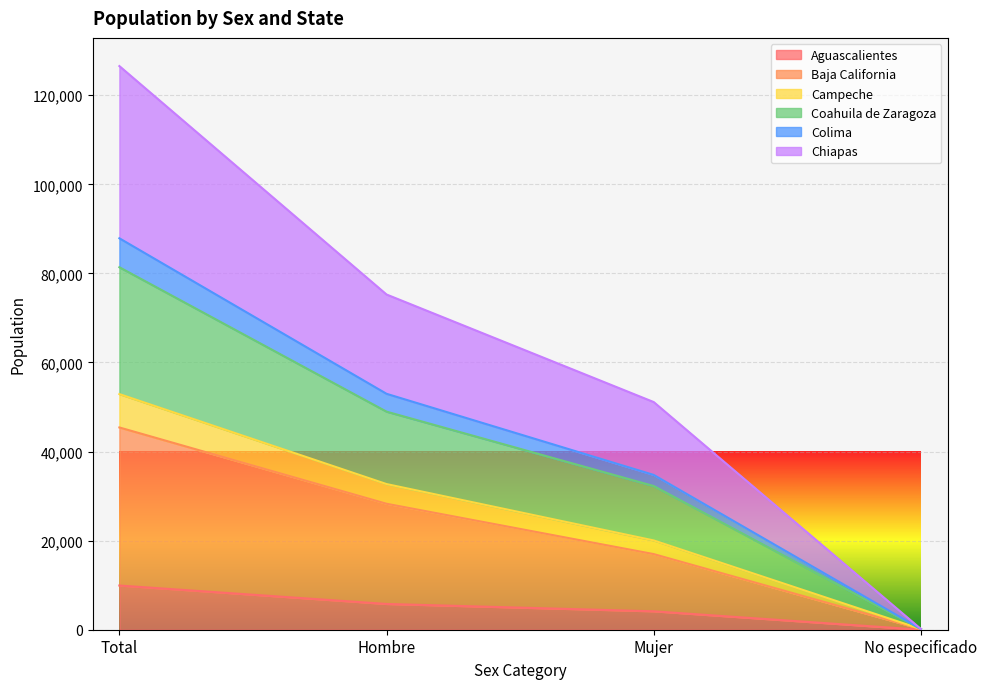

What is the total value across all series at Total?

126543